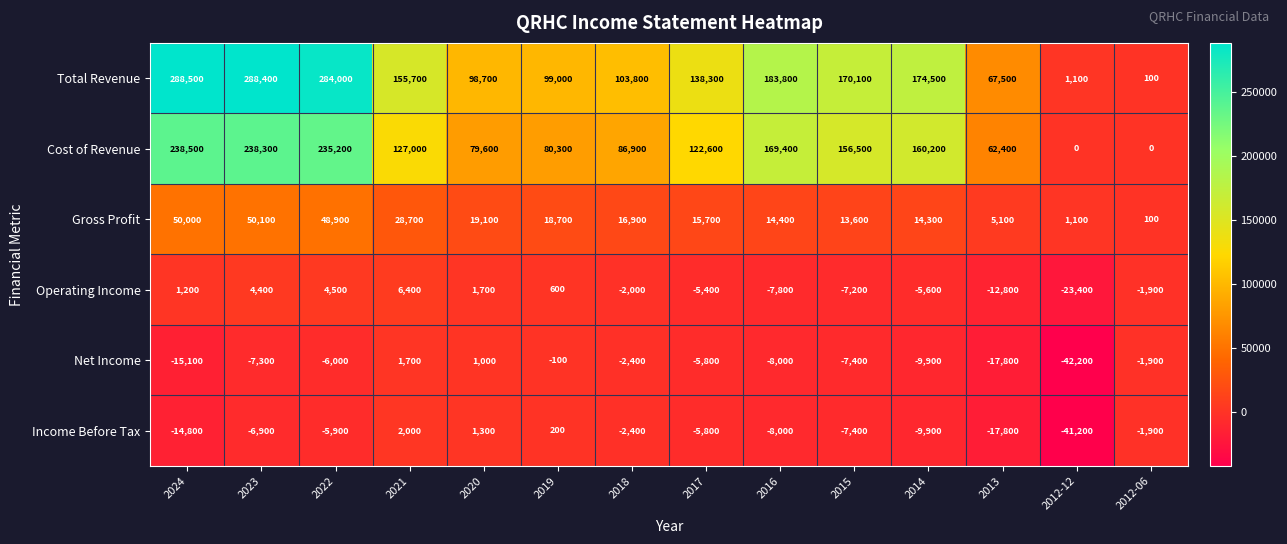

Which label corresponds to the largest value in the chart?

2024